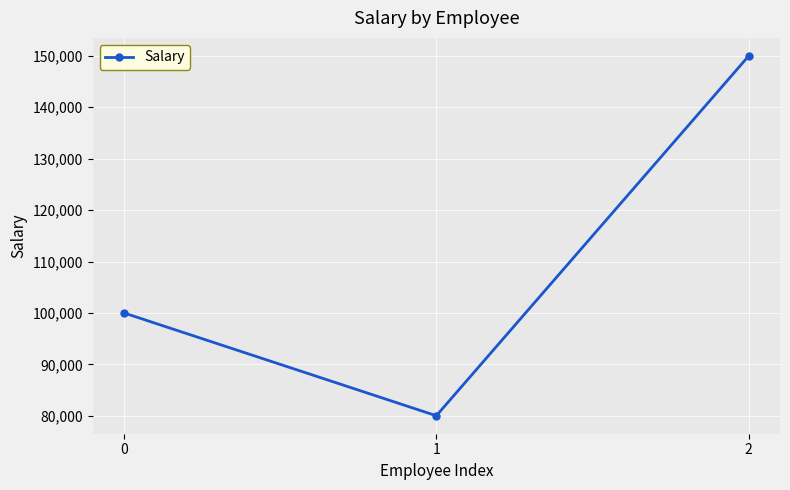

Is this an area chart (filled region under the line)?

No